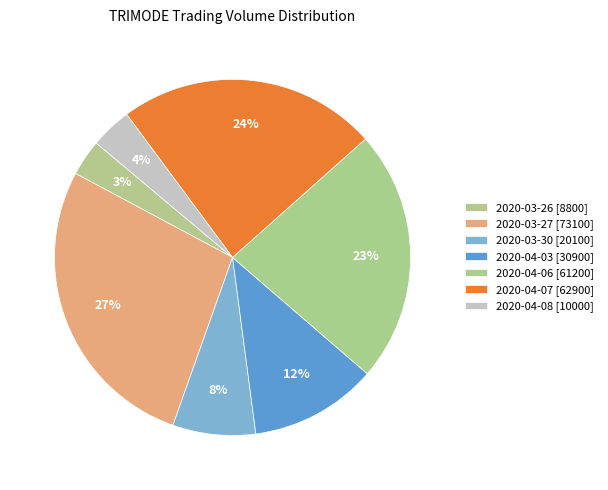

How many slices are in this pie chart?

7